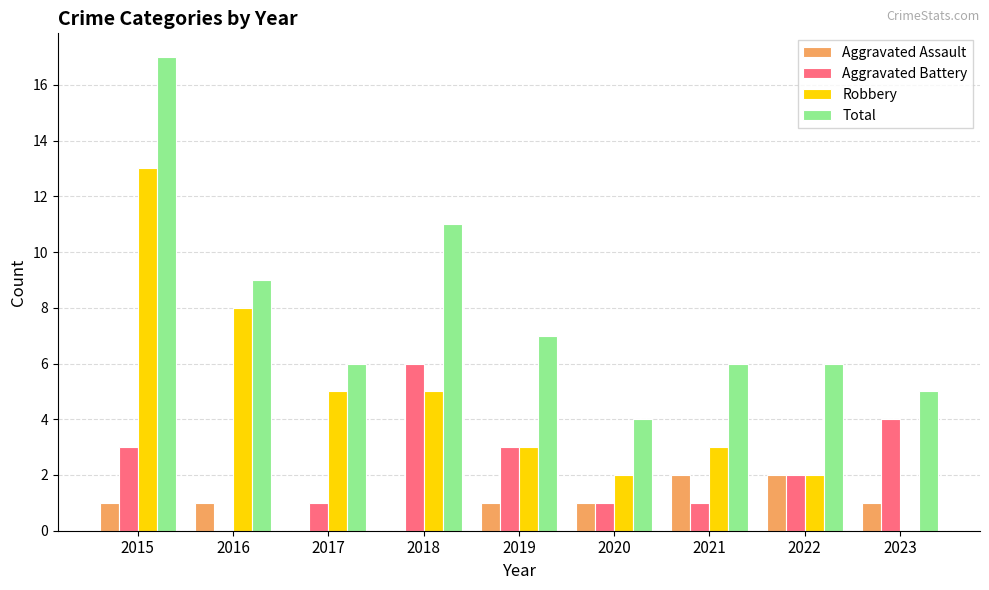

Is the value of Robbery at 2017 greater than the value of Total at 2021?

No